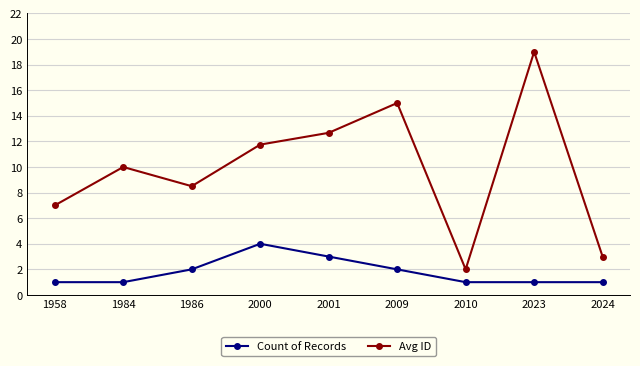

Is the value of Count of Records at 2010 greater than the value of Avg ID at 1958?

No